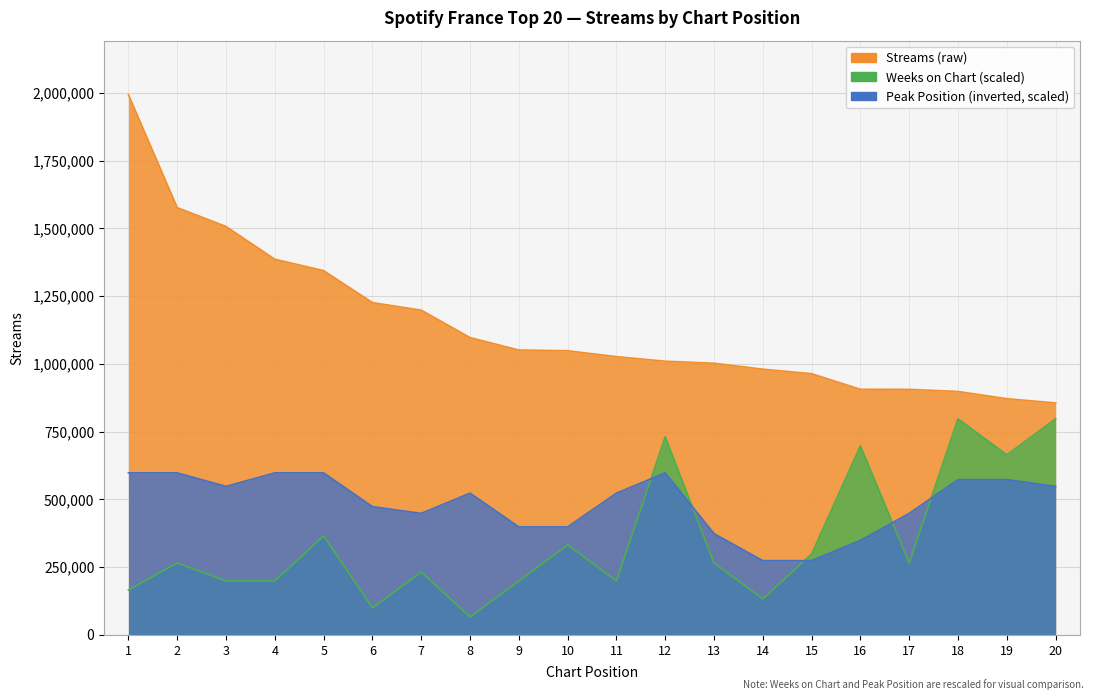

Read the peak_position value at 8.

523367.0